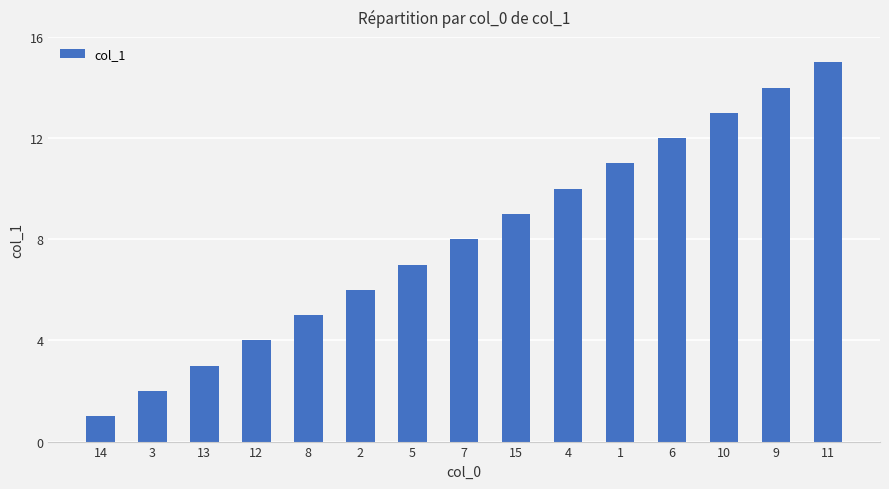

Reading right to left, transcribe all the data shown in this chart.

11=15	9=14	10=13	6=12	1=11	4=10	15=9	7=8	5=7	2=6	8=5	12=4	13=3	3=2	14=1